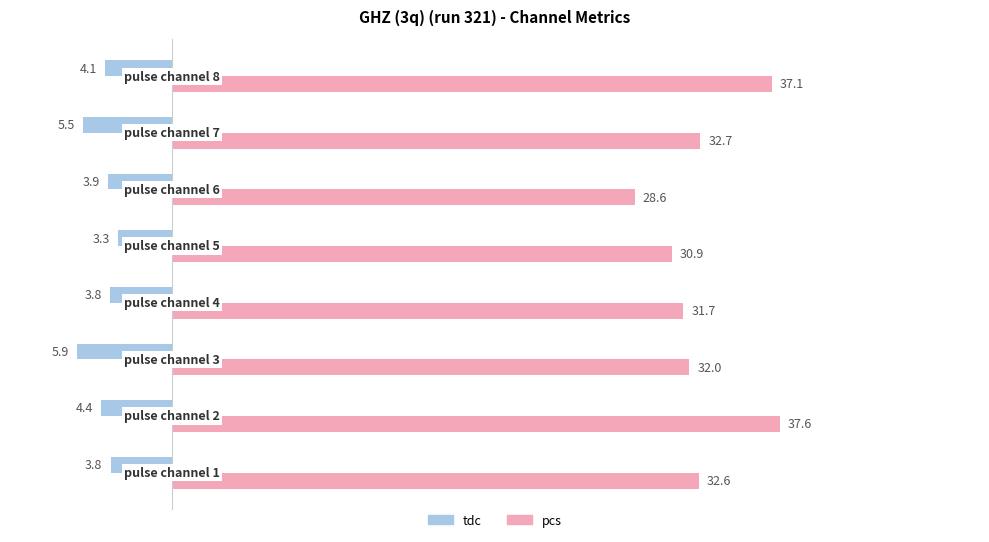

What is the sum of all pcs values?

263.3